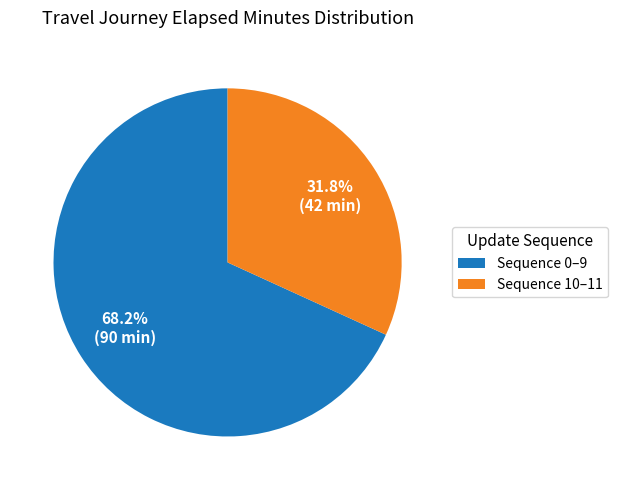

What percentage do Sequence 10–11 and Sequence 0–9 together represent?

100.0%